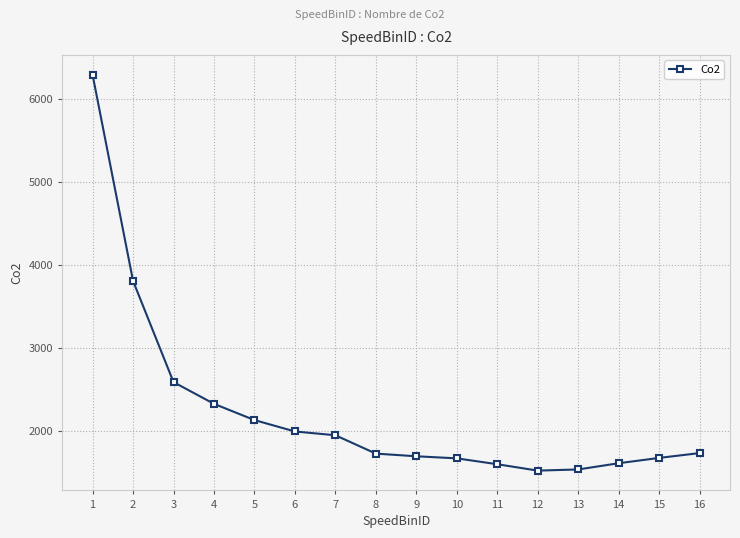

At which label does the data first exceed 1729?

1